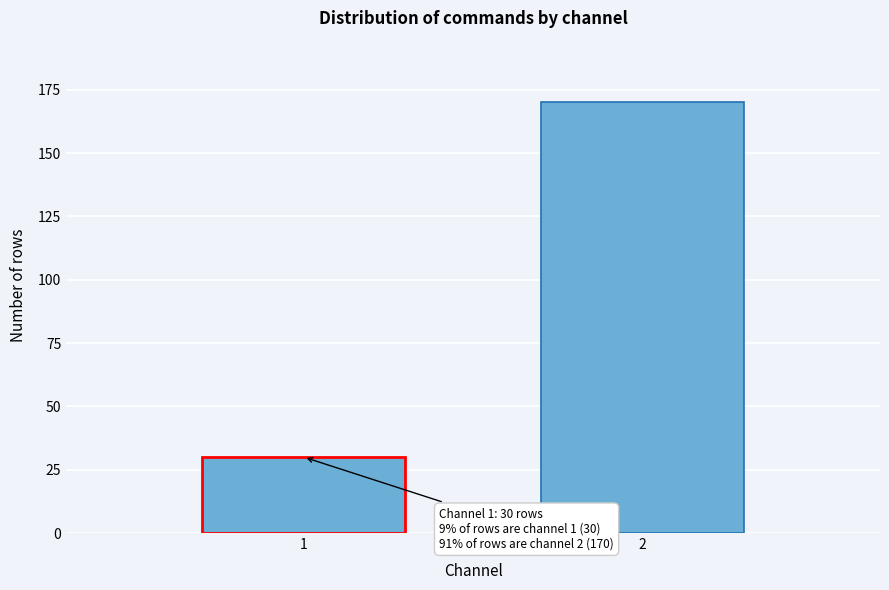

Reading left to right, list all the values displayed in this chart.

1=30	2=170